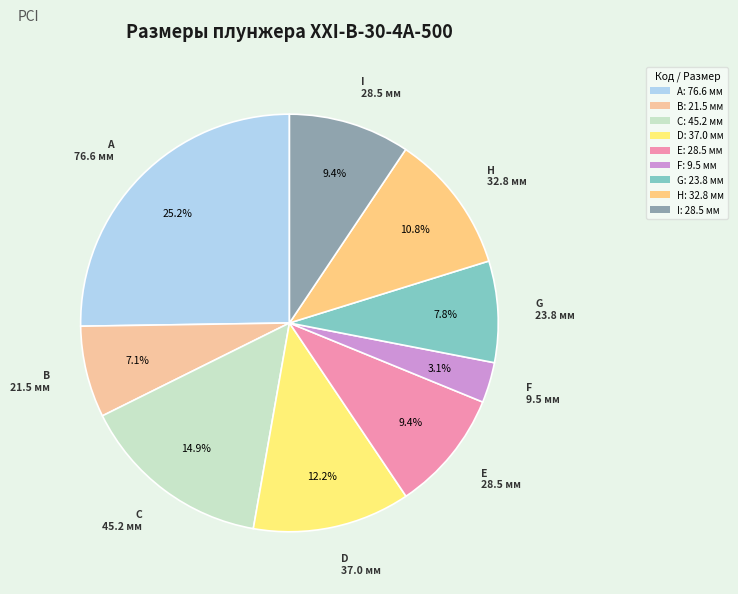

What is the largest slice in the pie chart?

A